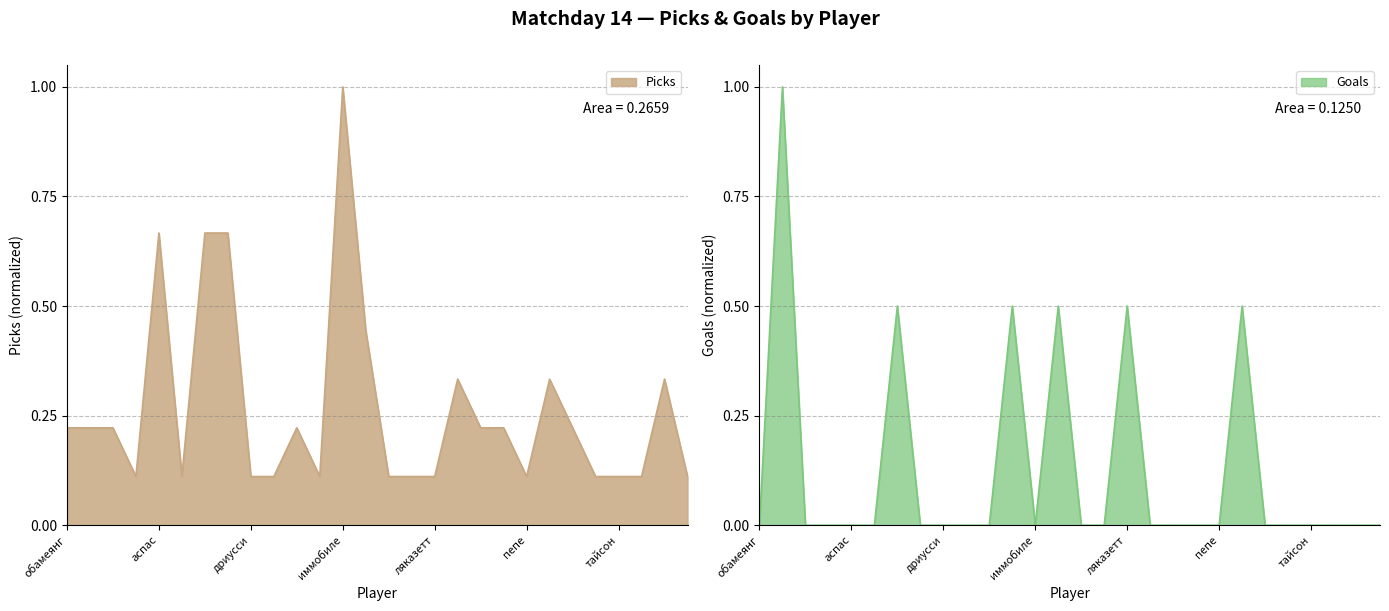

True or false: Picks has a value of 0.3 at аспас.

False